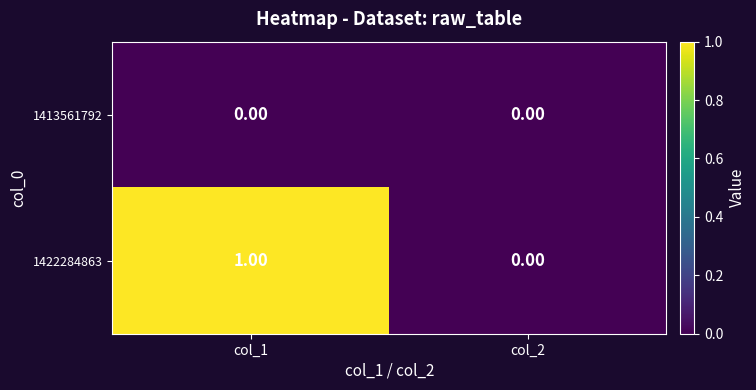

Rank the series by their maximum value, from lowest to highest.

1413561792, 1422284863